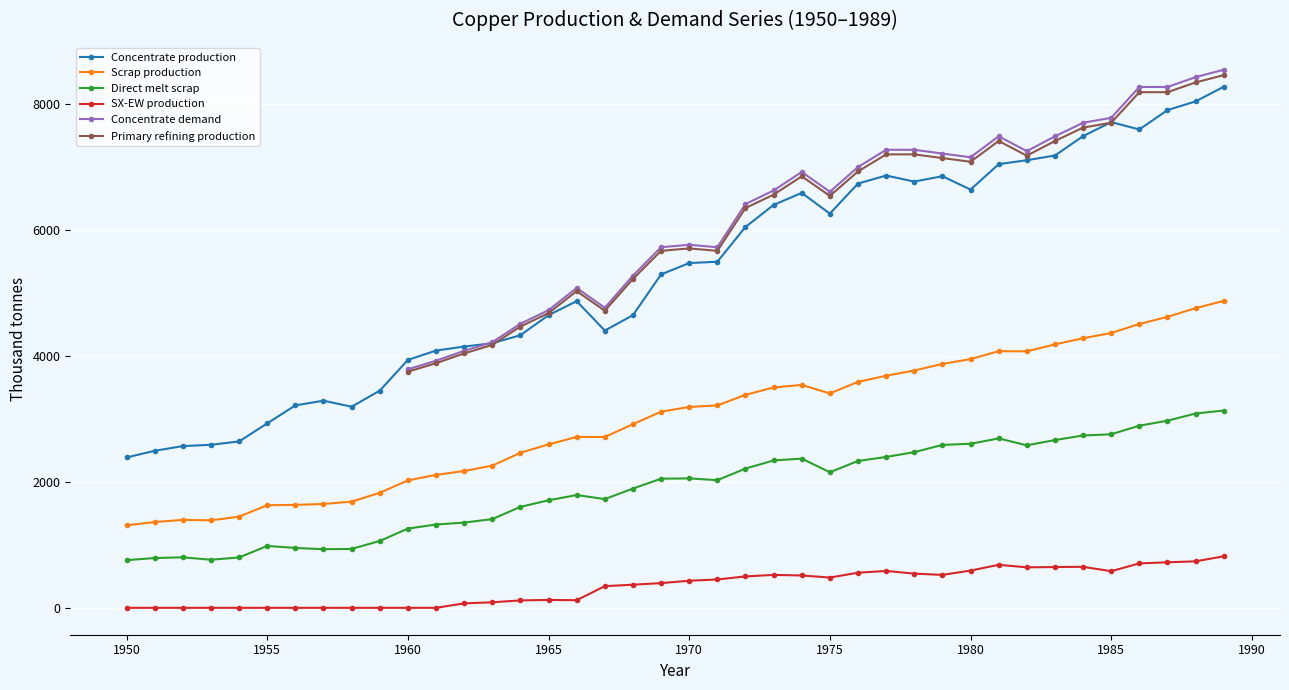

What is the total value across all series at 1955?

5535.9